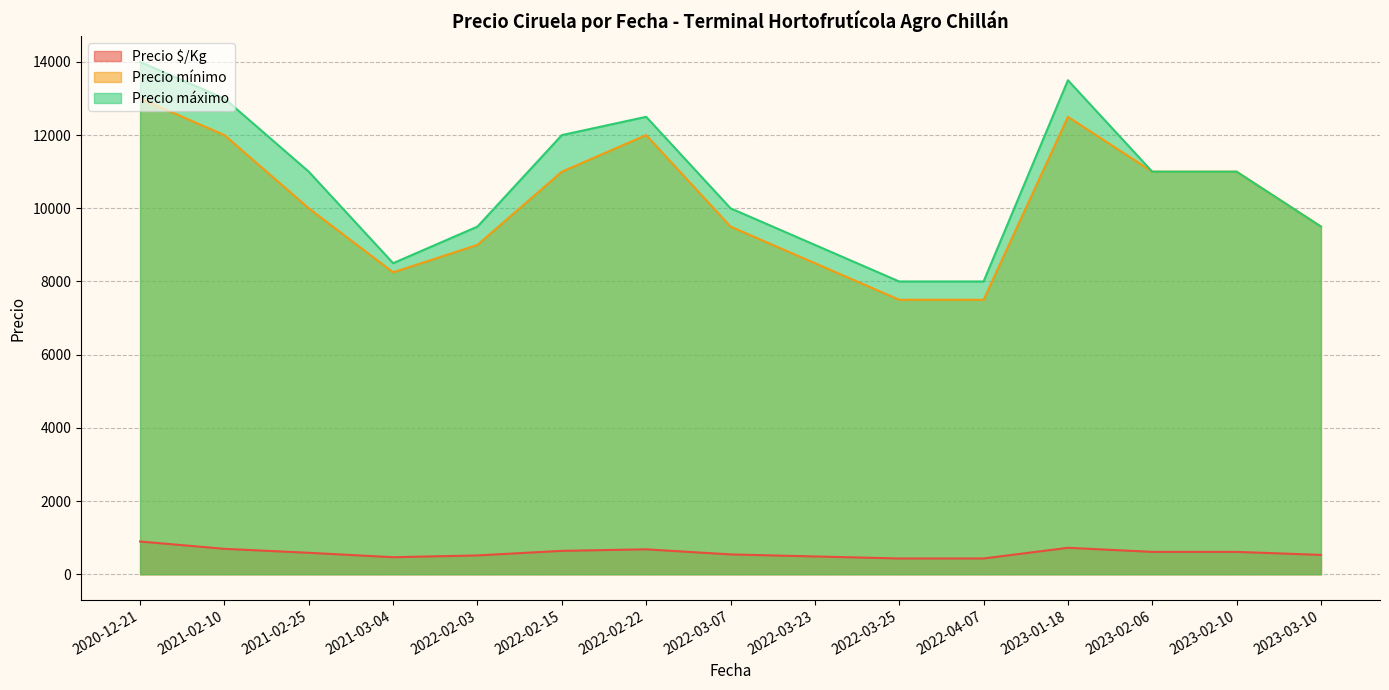

At which label is Precio mínimo closest to 10250?

2021-02-25